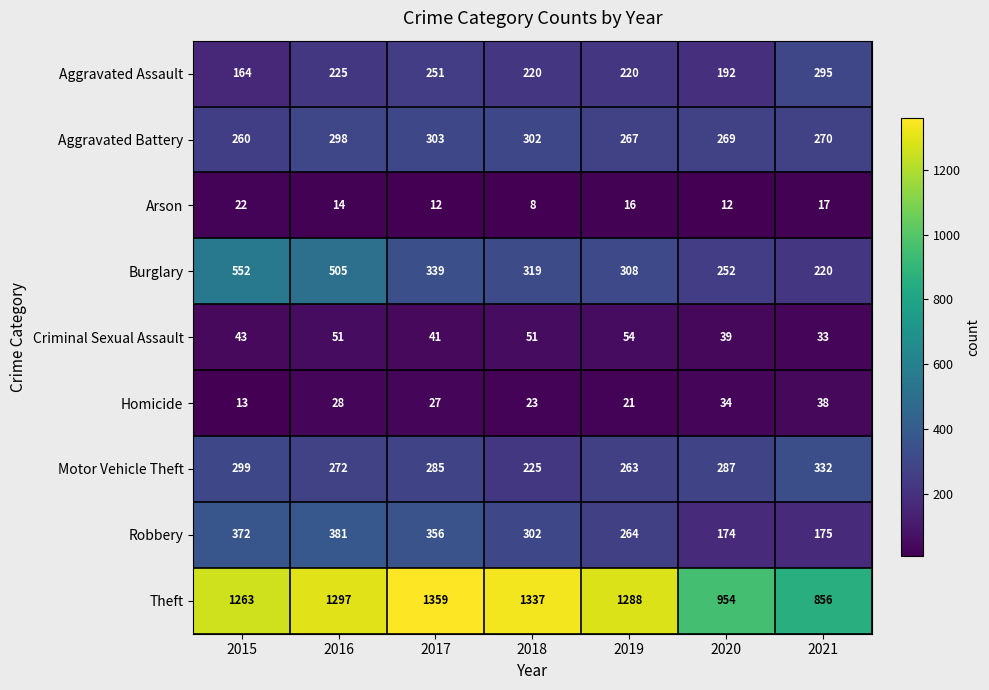

What is the difference between the highest and lowest values at 2016?

1283